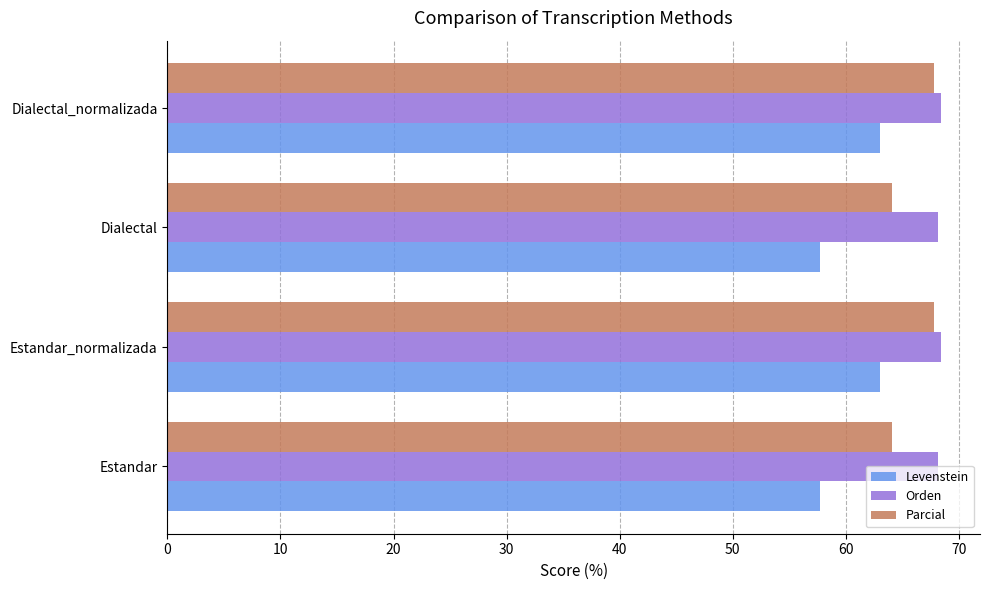

What is the smallest value displayed?

57.7